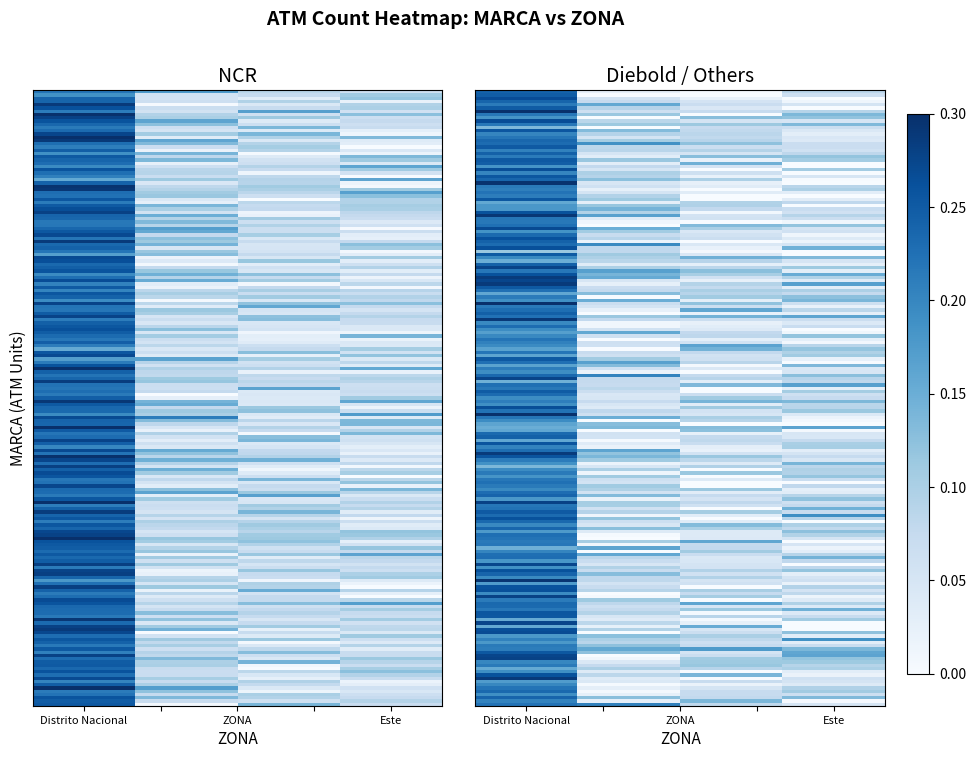

Is it true that Wincor Nixdorf equals 0.0 at Este?

False